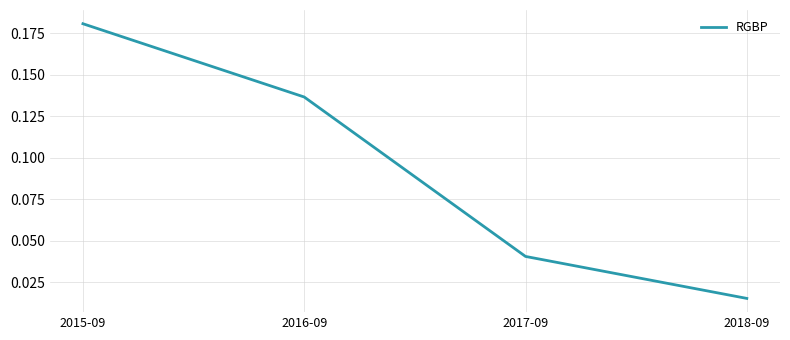

What position from the left is 2017-09?

3